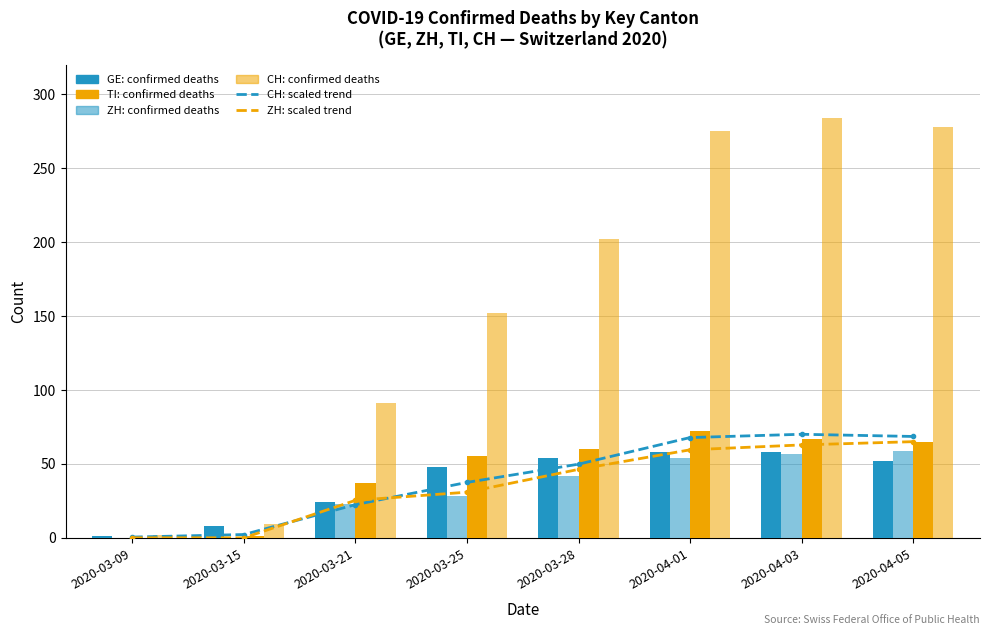

List the labels in order of GE value, smallest first.

2020-03-09, 2020-03-15, 2020-03-21, 2020-03-25, 2020-04-05, 2020-03-28, 2020-04-01, 2020-04-03